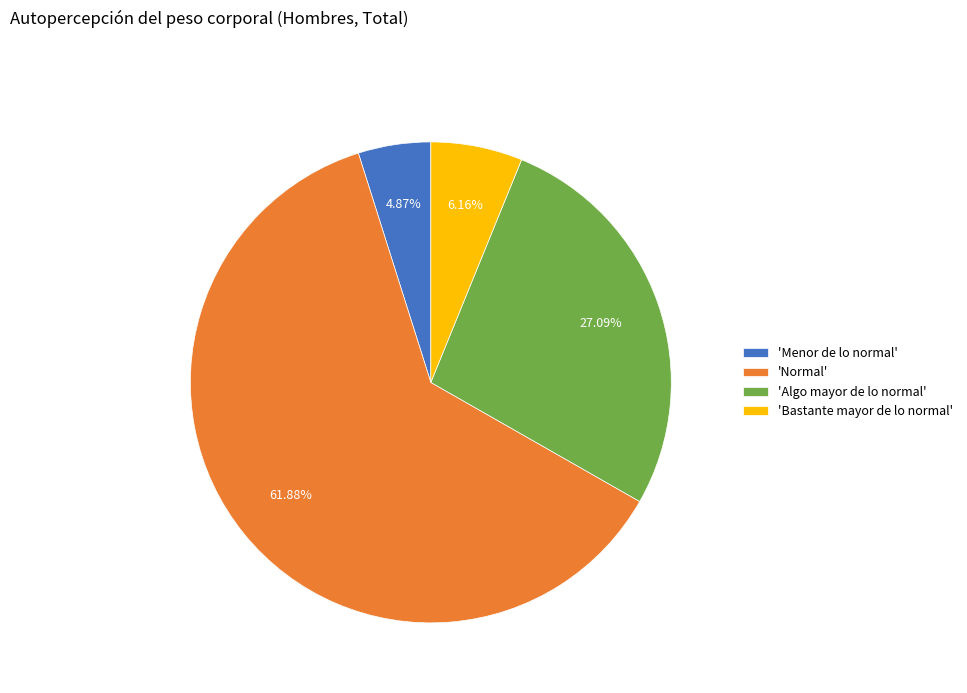

Rank the categories by value from lowest to highest.

'Menor de lo normal', 'Bastante mayor de lo normal', 'Algo mayor de lo normal', 'Normal'